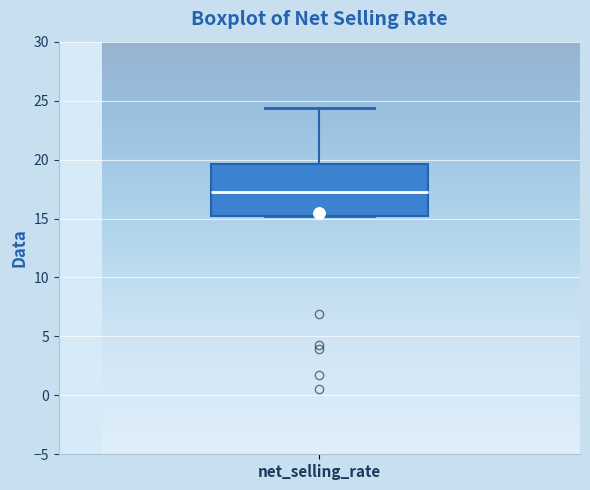

Transcribe this box plot: give where the median line is, the range the box spans, and where the two whiskers end, as read against the y-axis. The values are not printed on the chart, so give them approximately, as read against the axis.

median 17.0, box 15.0 to 19.5, whiskers 15.0 to 24.5